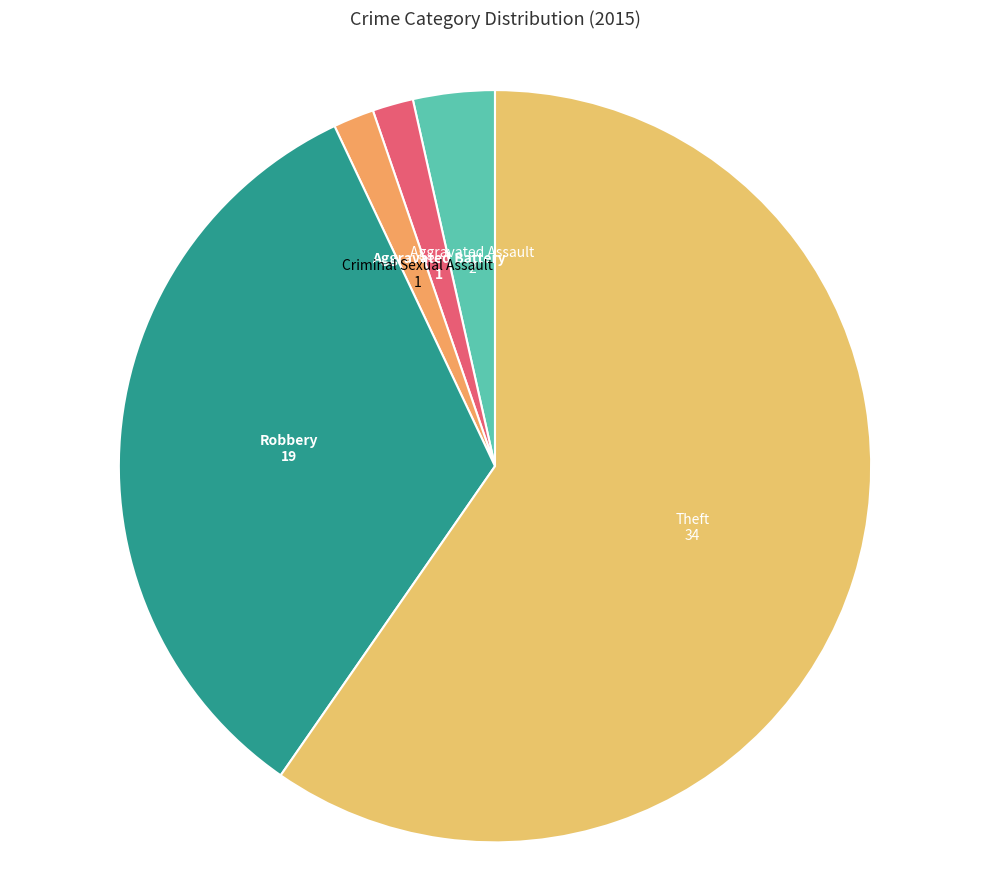

What is the largest slice in the pie chart?

Theft